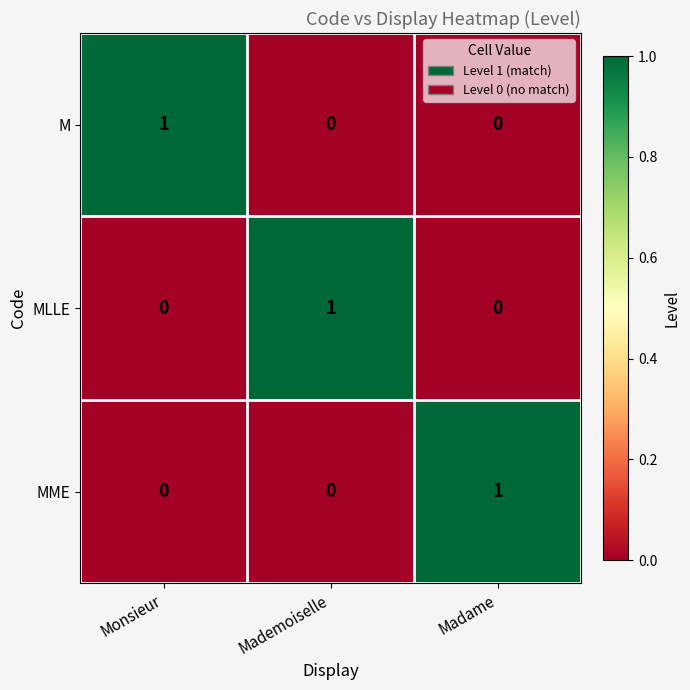

What is the total value across all series at Madame?

1